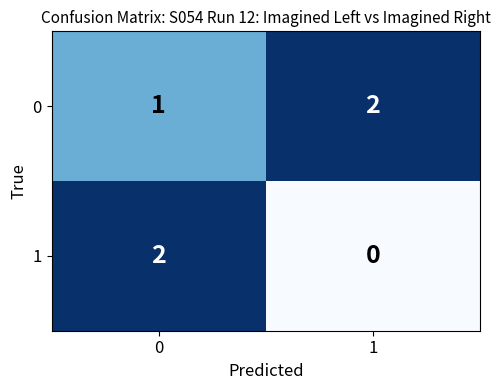

How many values in the 0 series are below 2?

1